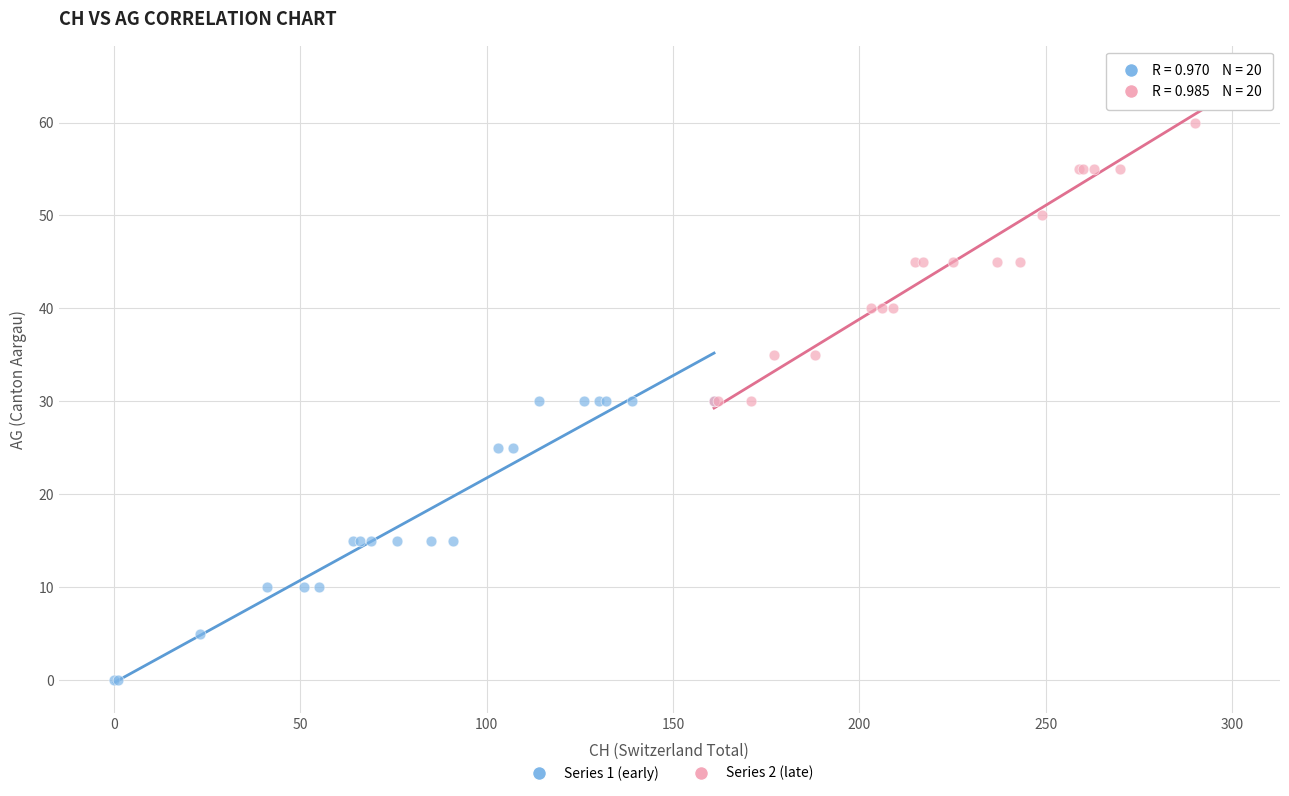

What are all the series names shown in the legend?

Series 1 (early), Series 2 (late)